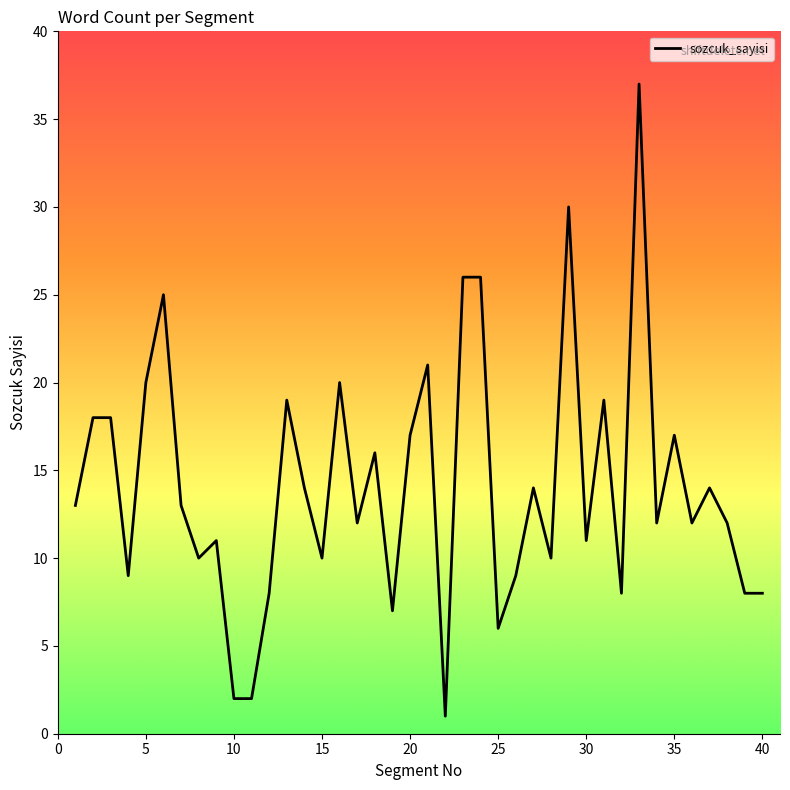

What is the difference between the maximum and minimum values?

36